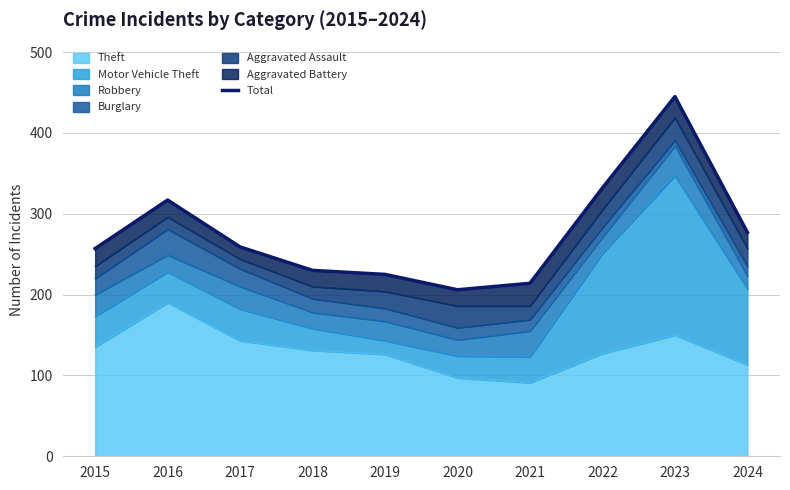

Approximately how many times larger is the value at 2024 compared to 2018?

1.2